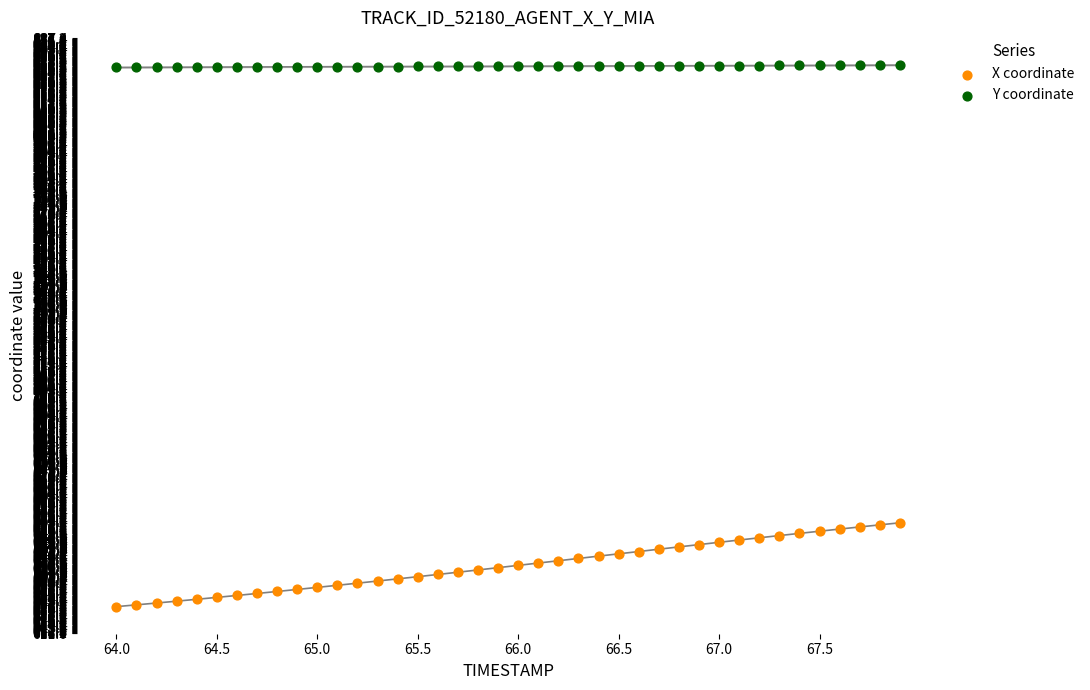

Across all data points, what is the range of X values (max minus min)?

3.9